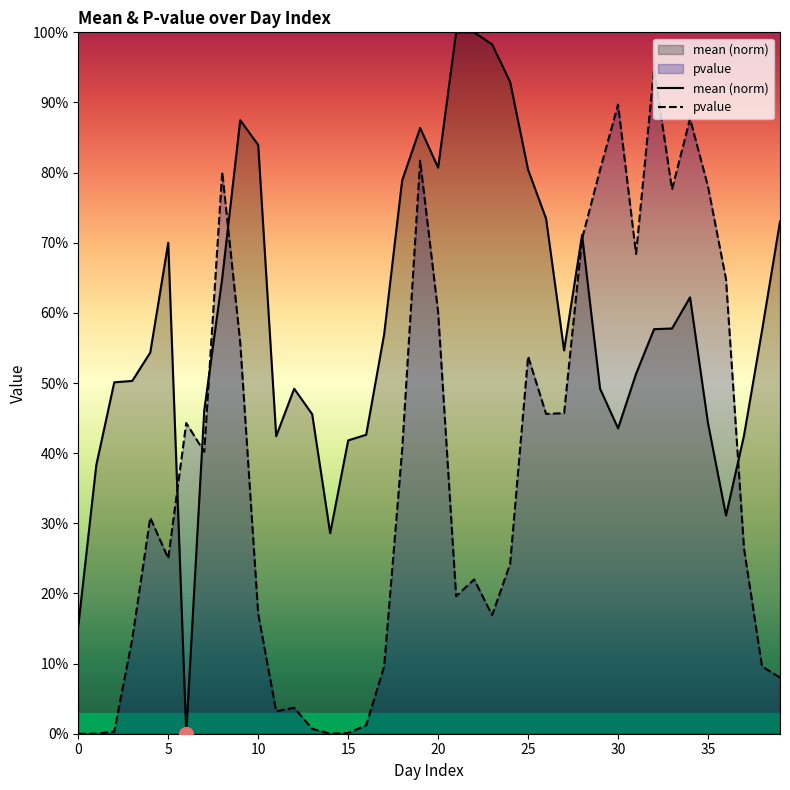

What is the average value of the mean (norm) series?

0.6